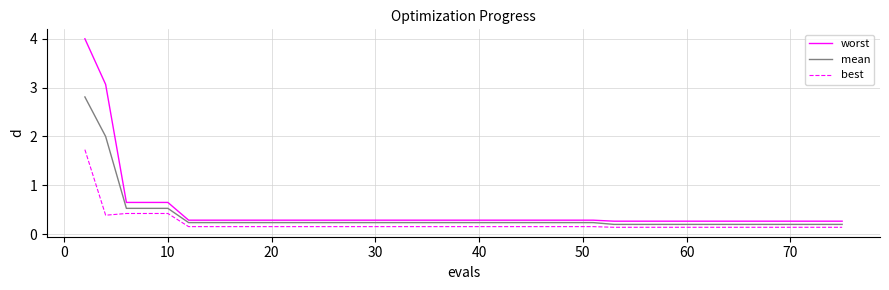

True or false: worst and best cross at least once.

False